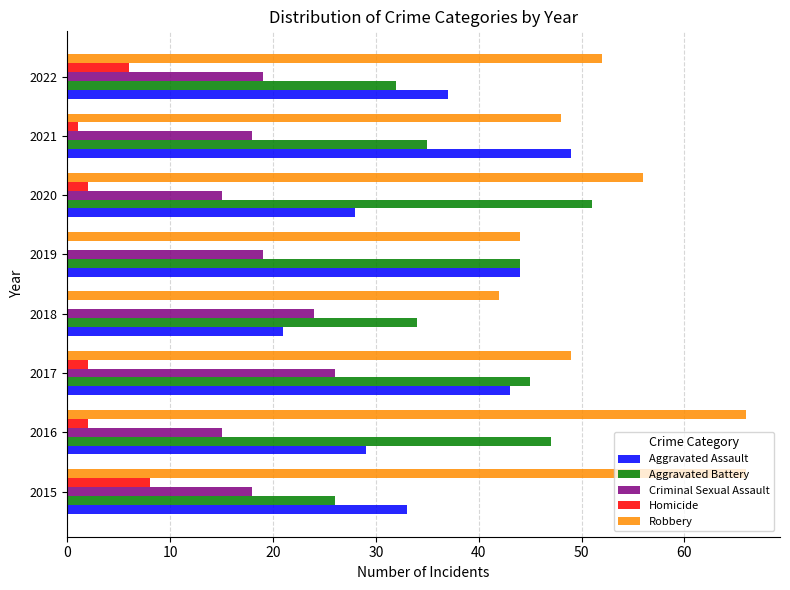

Which series has the largest total across all categories?

Robbery